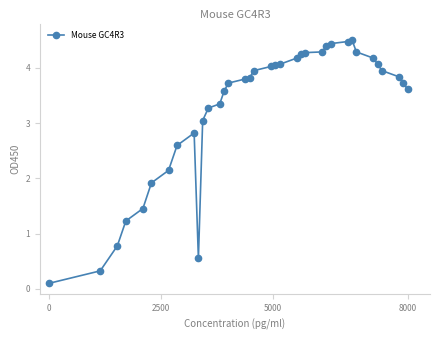

What is the value of the 12th point from the left?

3.3